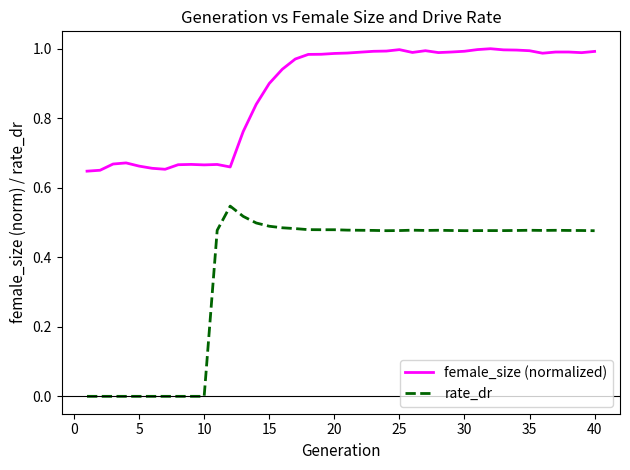

Which series has the largest total across all categories?

female_size (normalized)